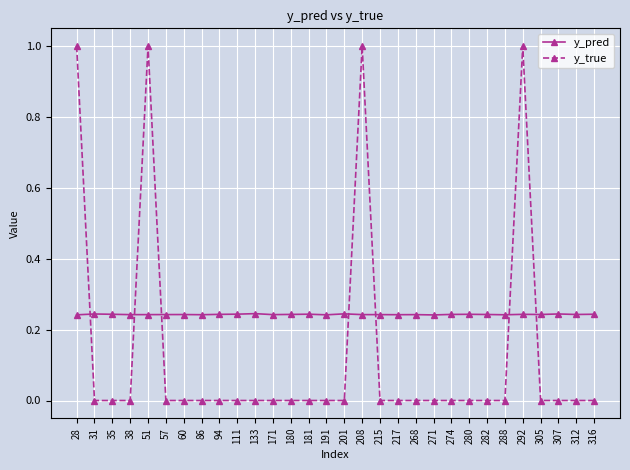

How many lines are shown in the chart?

2